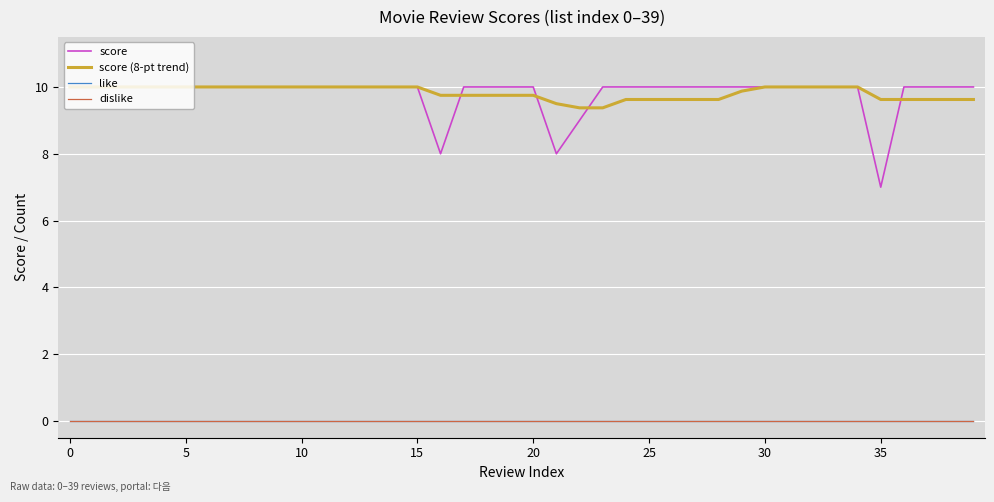

Which series has the largest total across all categories?

score (8-pt trend)